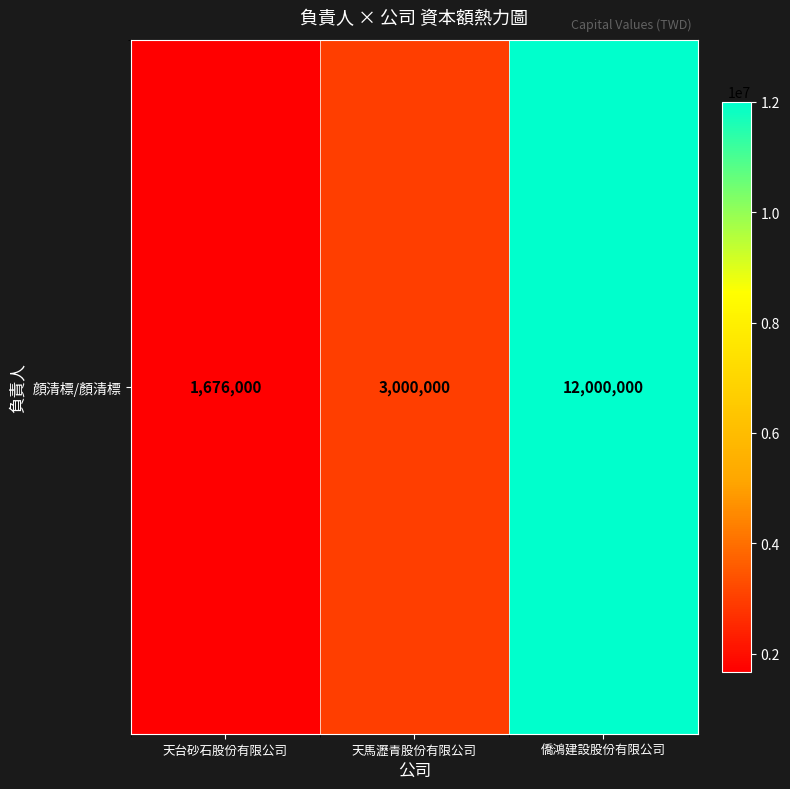

What is the sum of the values at 天台砂石股份有限公司 and 僑鴻建設股份有限公司?

13676000